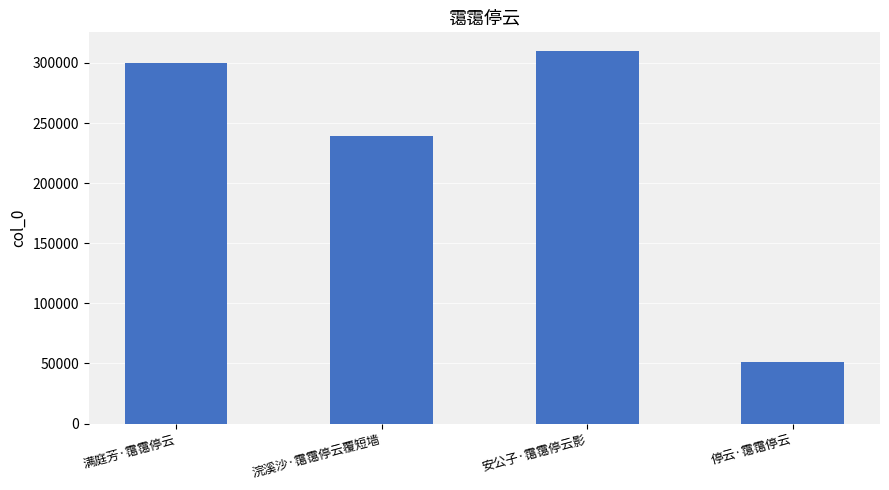

Are the bars horizontal?

No